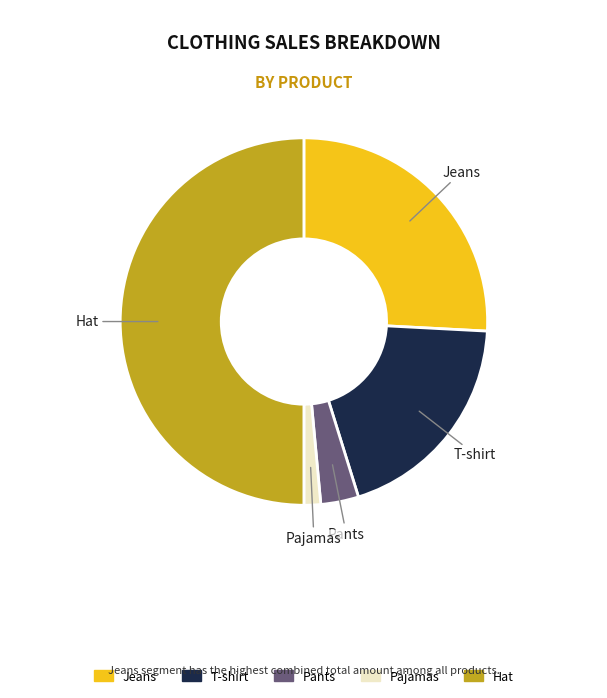

Rank the categories by value from highest to lowest.

Hat, Jeans, T-shirt, Pants, Pajamas